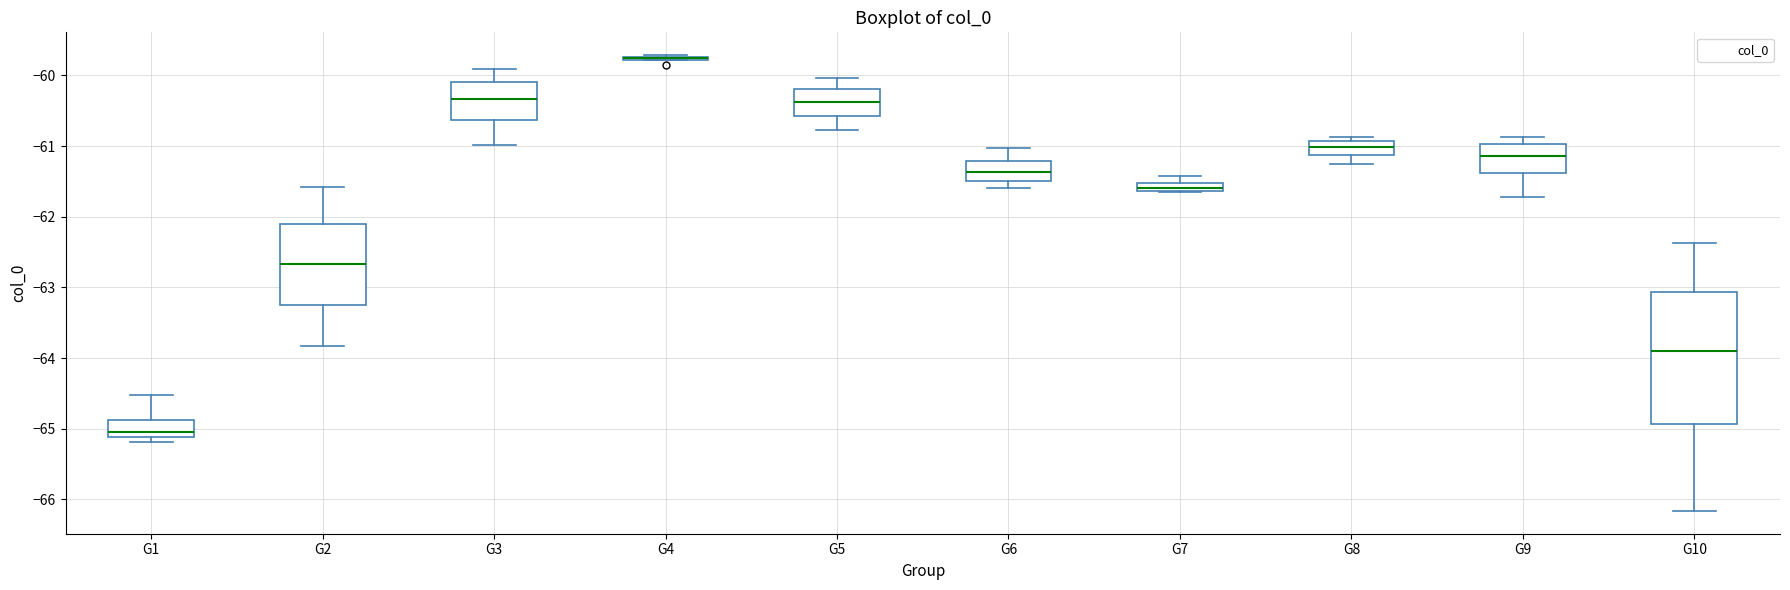

Where is the lower edge of the box for G3 on the y-axis? The values are not printed on the chart, so give them approximately, as read against the axis.

-60.6